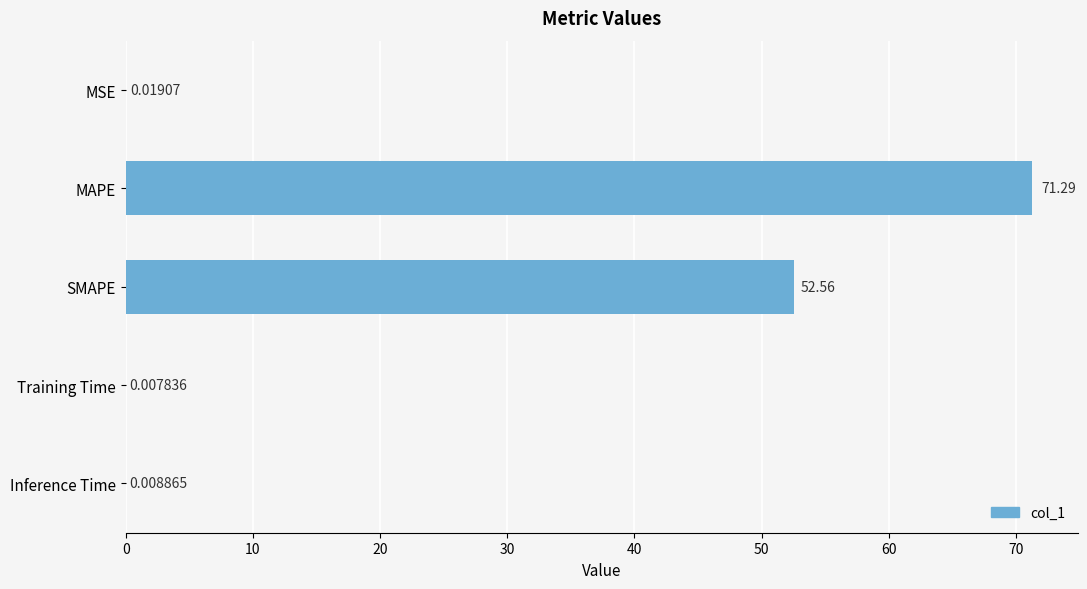

At which label is the value closest to 35?

SMAPE